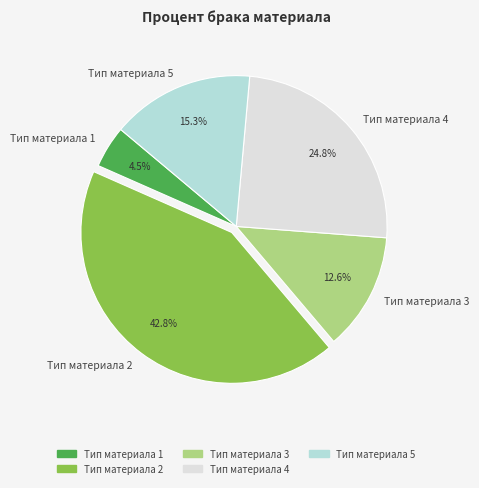

What percentage is the Тип материала 5 slice, to the nearest percent?

15%